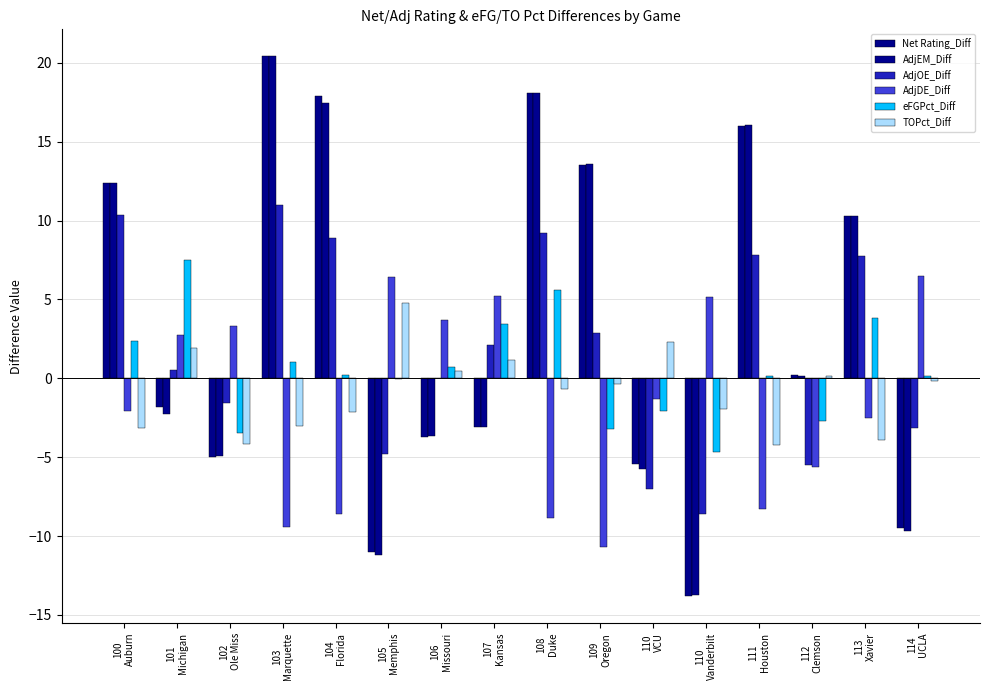

How many data points in Net Rating_Diff are above 0?

8